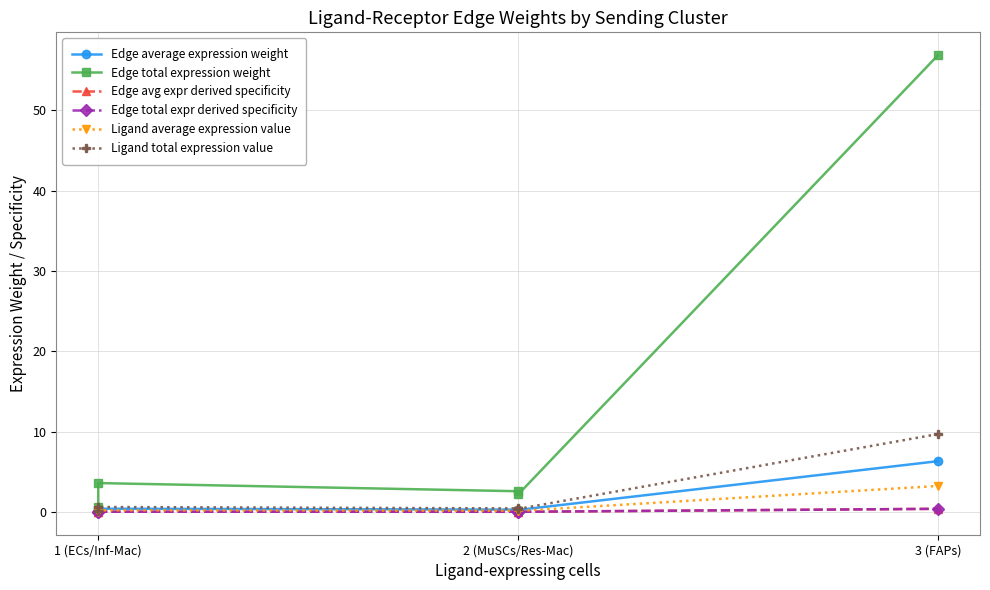

What is the difference between the maximum and minimum values in the Edge total expr derived specificity series?

0.4